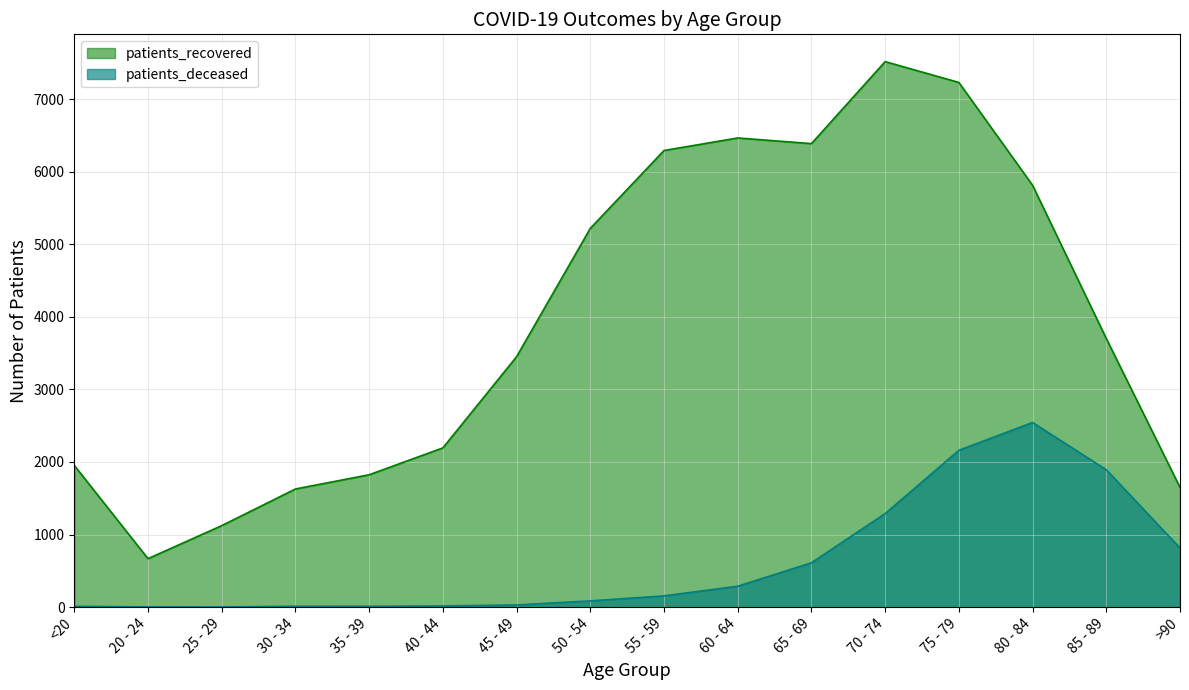

What is the greatest value displayed?

7517